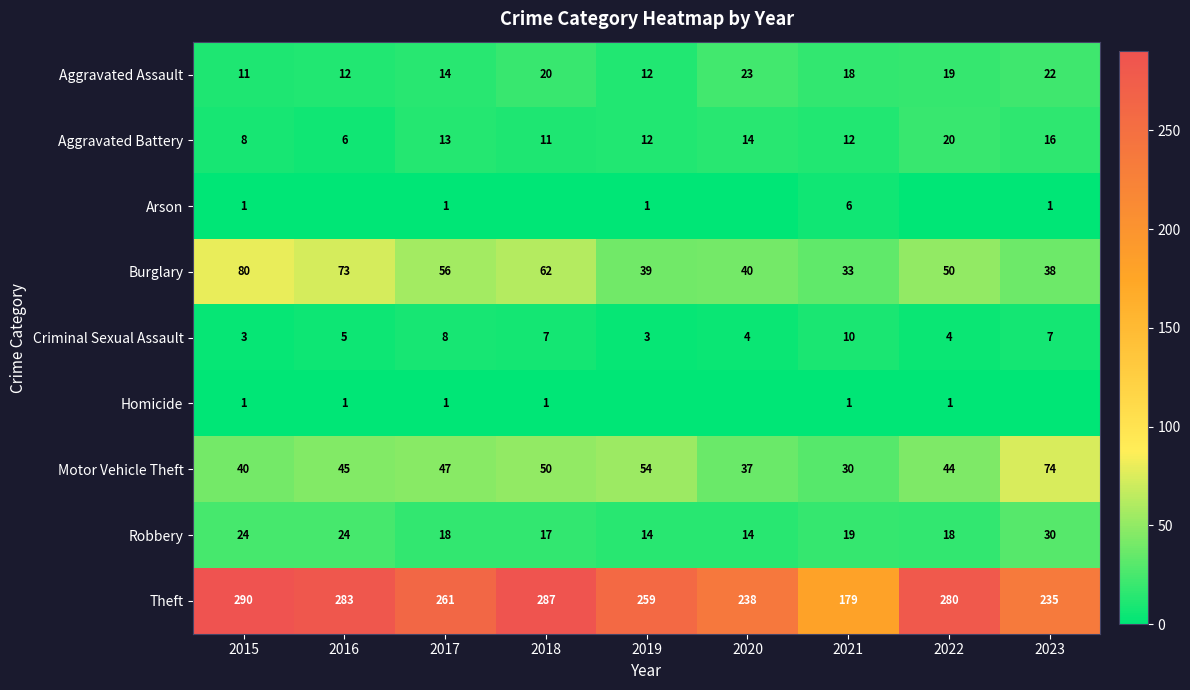

Is the value of Aggravated Assault at 2020 greater than the value of Theft at 2016?

No